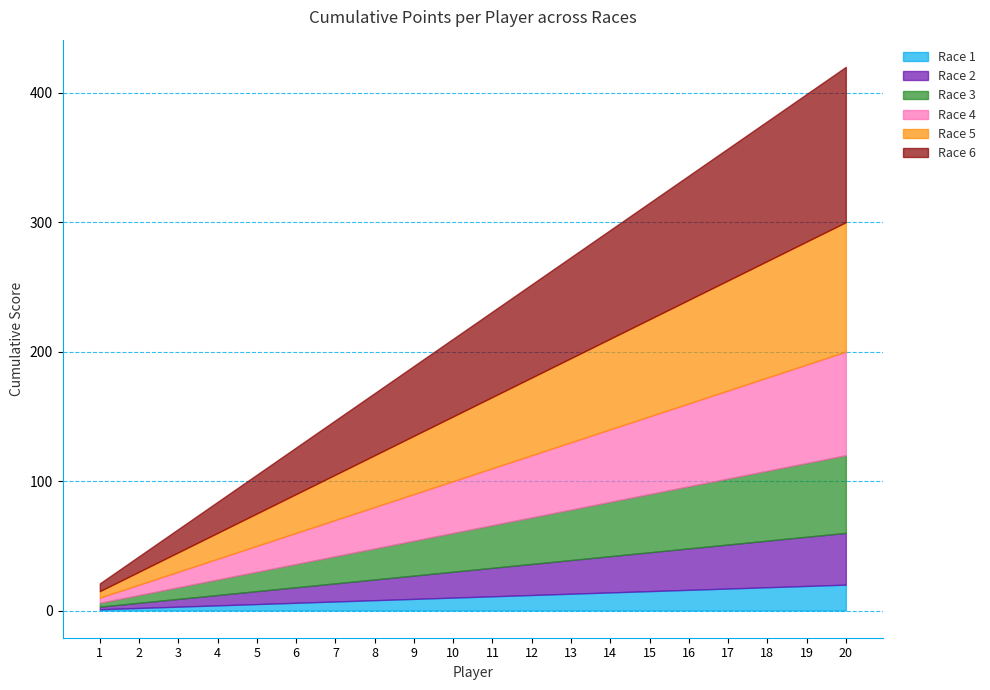

What is the difference between the highest and lowest values at 6?

30